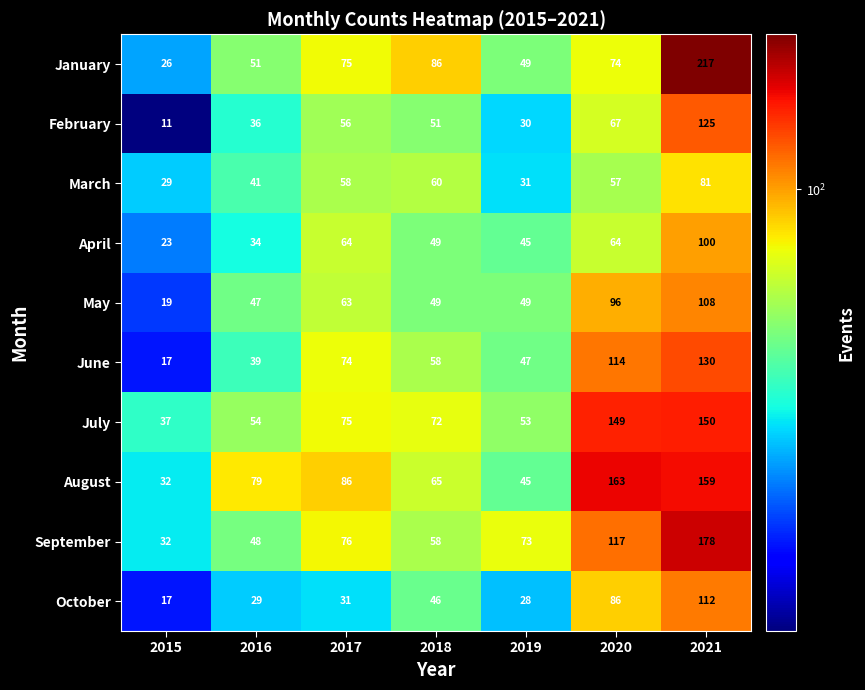

At which category is the sum across all series the highest?

2021